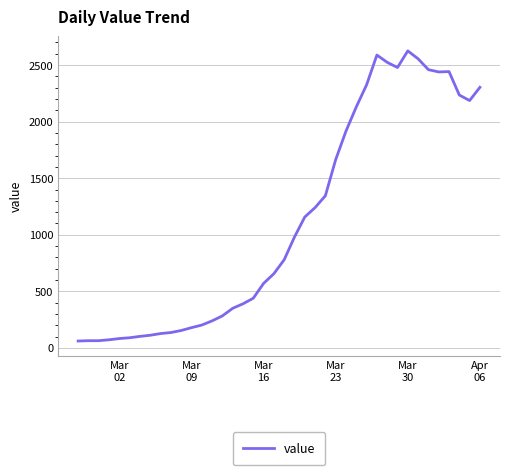

What is the minimum value shown in the chart?

61